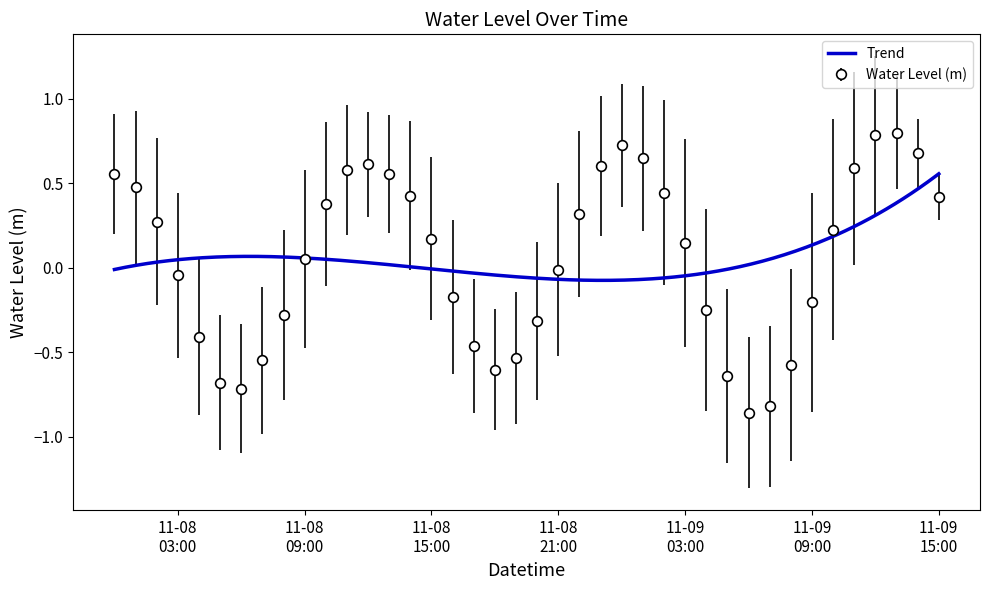

How many interior local valleys does the Water Level (m) series have?

3